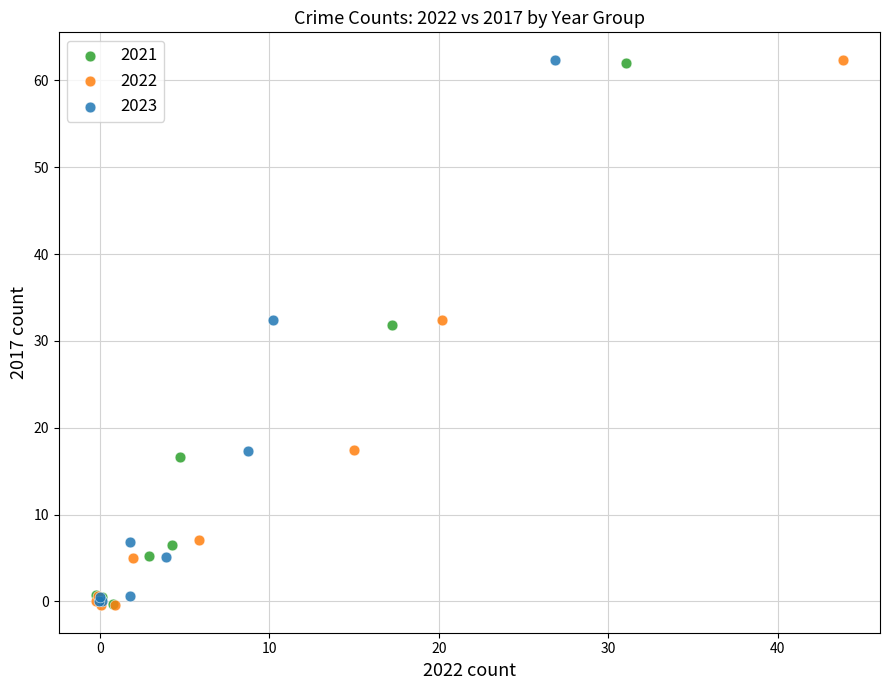

What are all the series names shown in the legend?

2021, 2022, 2023